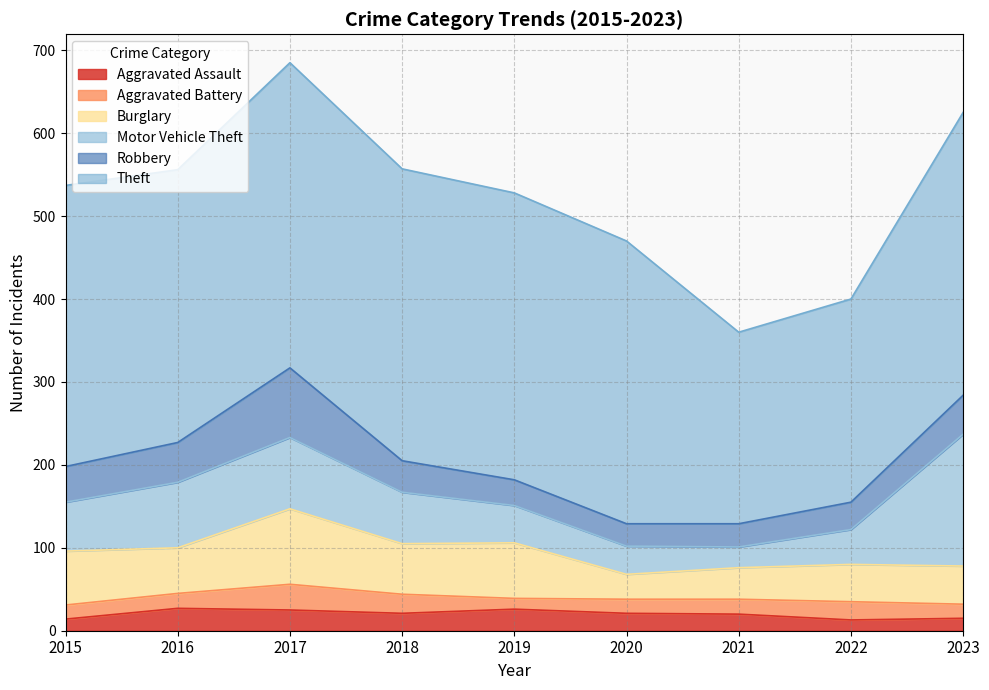

What is the maximum value for Motor Vehicle Theft?

159